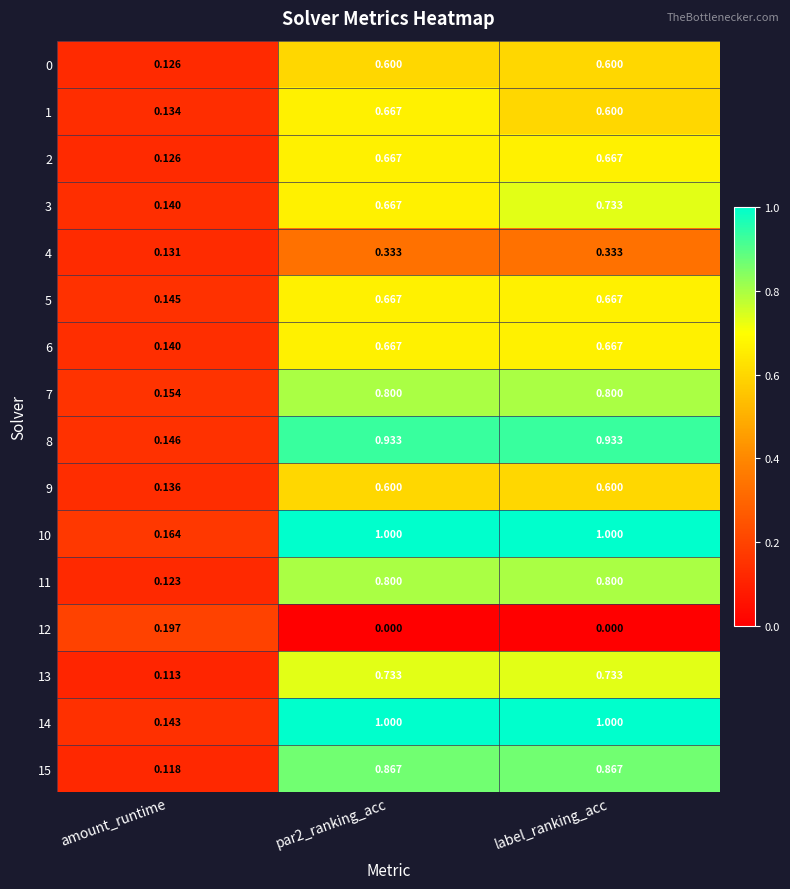

At which label is 3 closest to 0?

amount_runtime